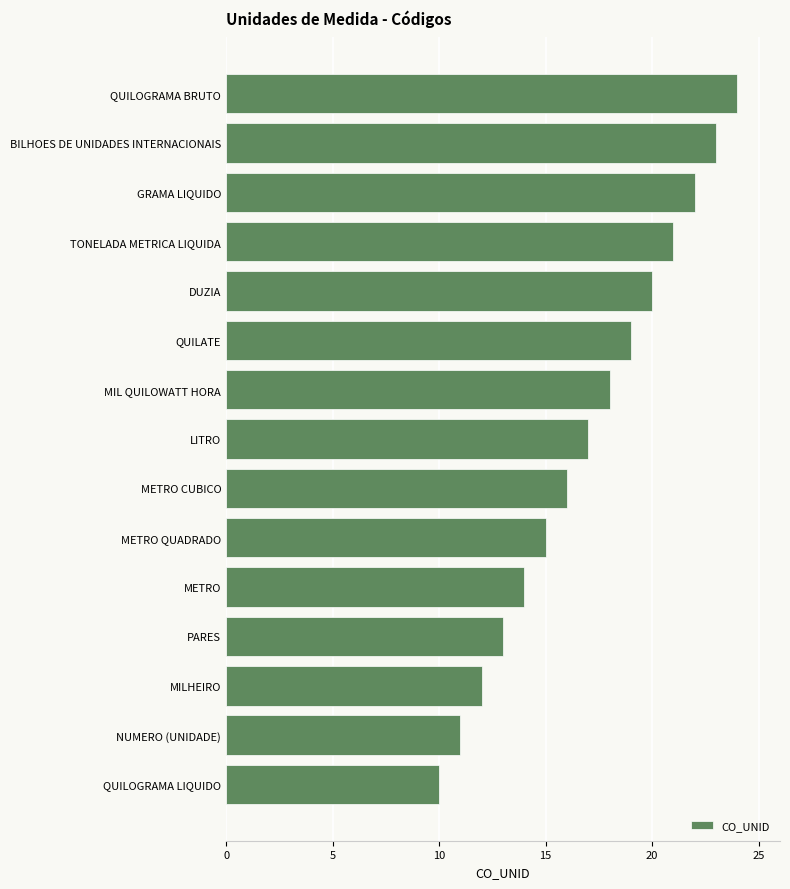

Between TONELADA METRICA LIQUIDA and NUMERO (UNIDADE), which is larger?

TONELADA METRICA LIQUIDA